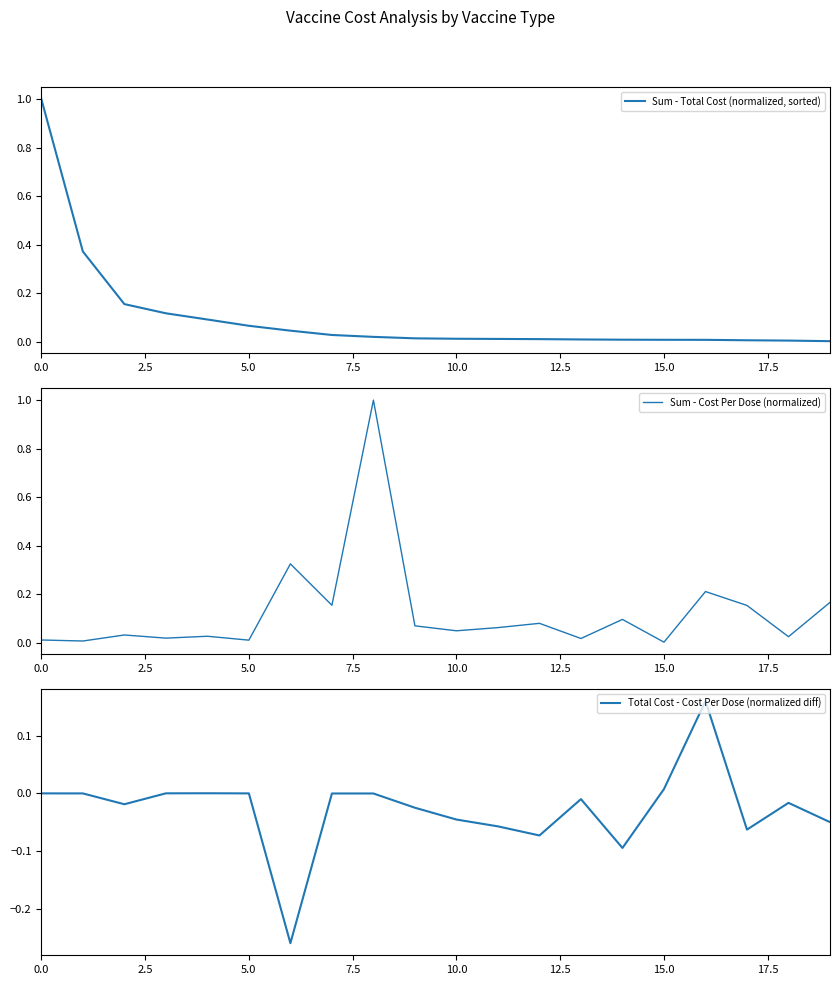

True or false: Sum - Total Cost (normalized, sorted) and Sum - Cost Per Dose (normalized) intersect in this chart.

True